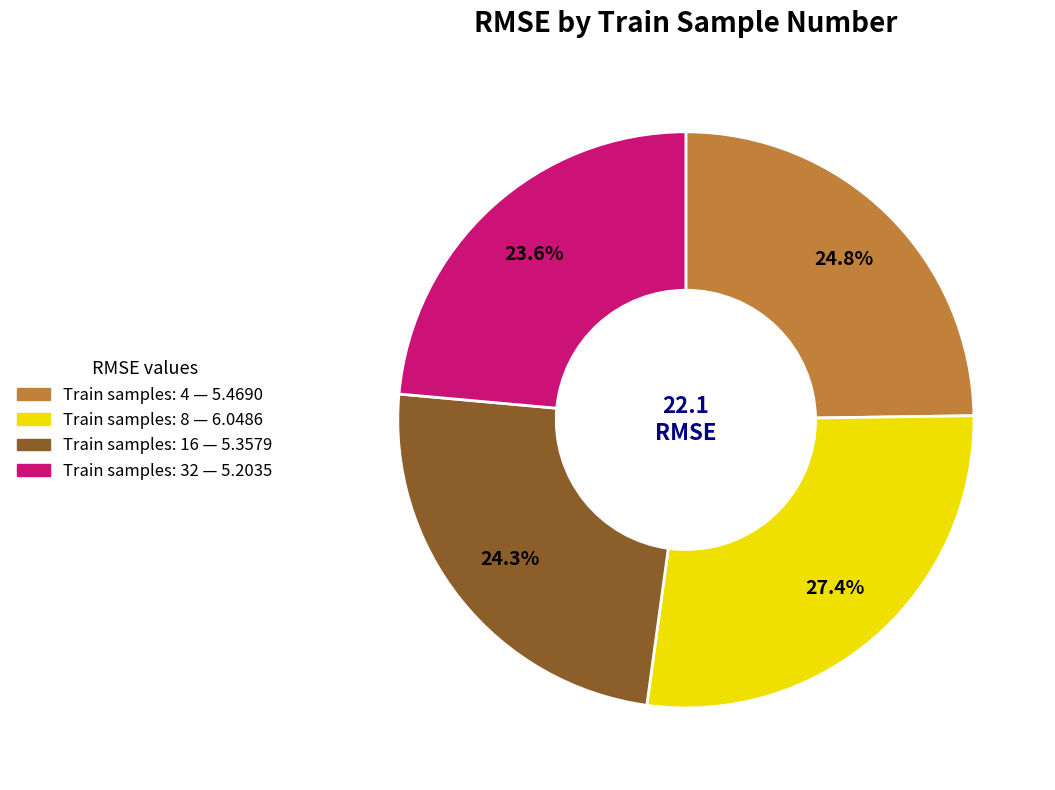

Does any single category account for the majority?

No